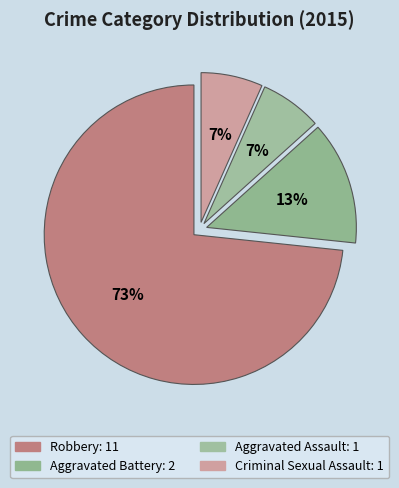

Which has a higher value, Criminal Sexual Assault or Aggravated Assault?

Criminal Sexual Assault